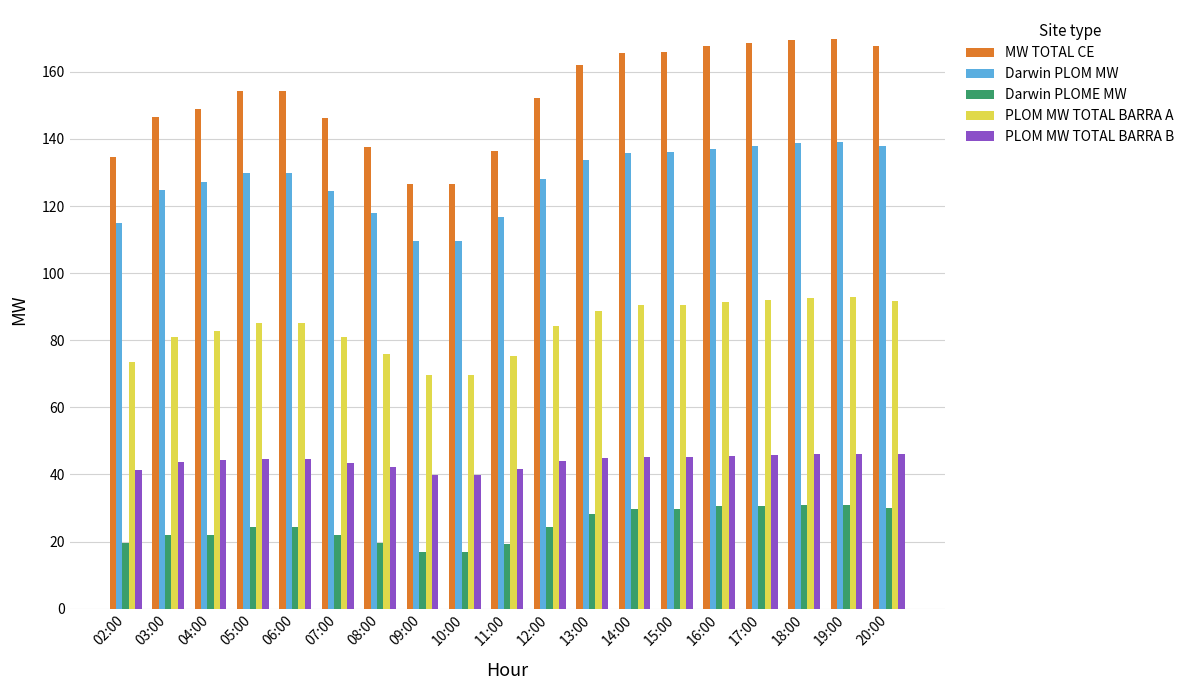

The Darwin PLOME MW series shows 10.3 at 10:00. True or false?

False